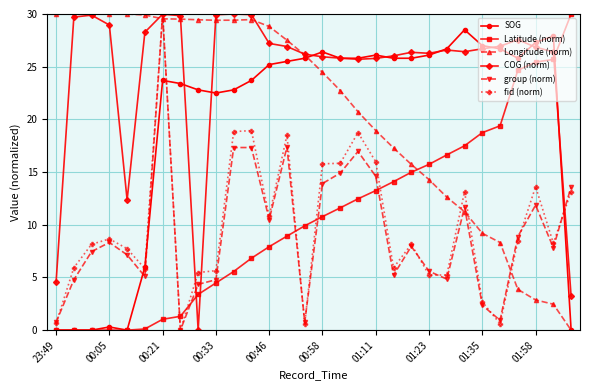

At how many categories does at least one series exceed 20?

30